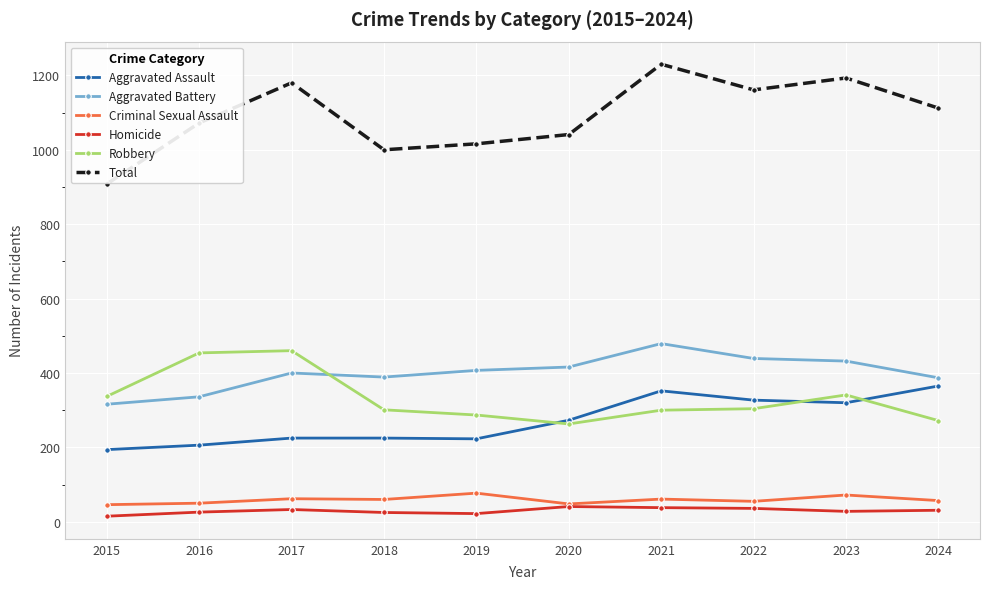

True or false: Aggravated Assault and Total intersect in this chart.

False